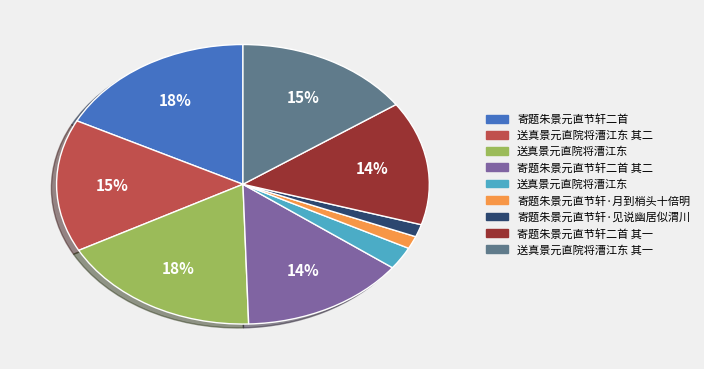

Is there a majority slice in this chart?

No